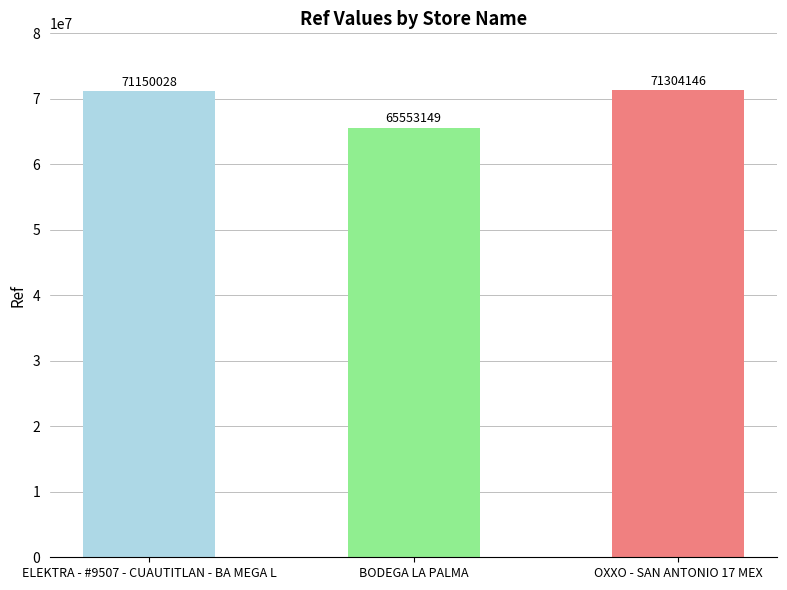

Which label corresponds to the largest value in the chart?

OXXO - SAN ANTONIO 17 MEX